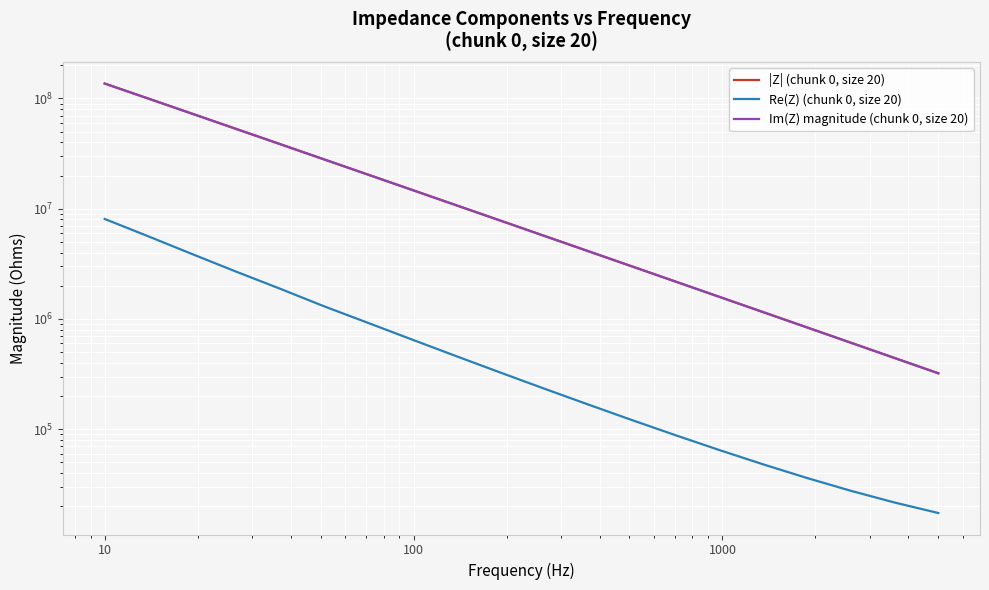

What is the greatest value displayed?

136769000.0